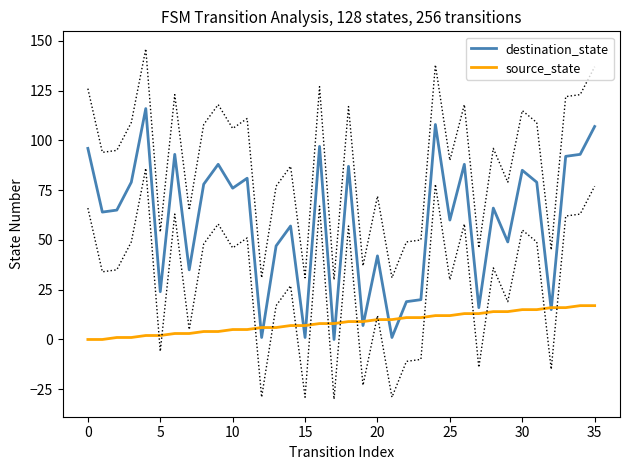

Is it true that destination_state equals 3 at 27?

False